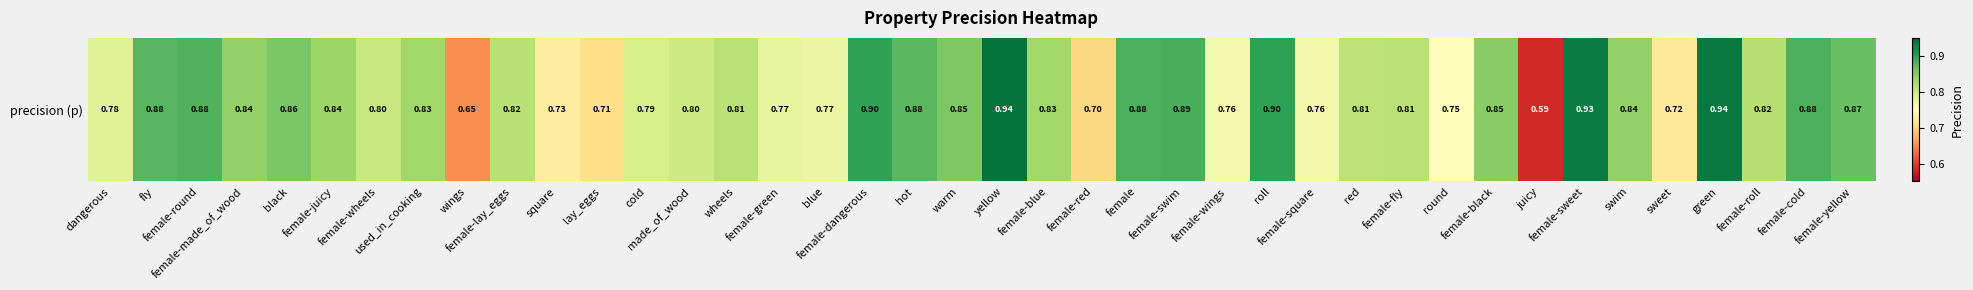

What is the average value?

0.8